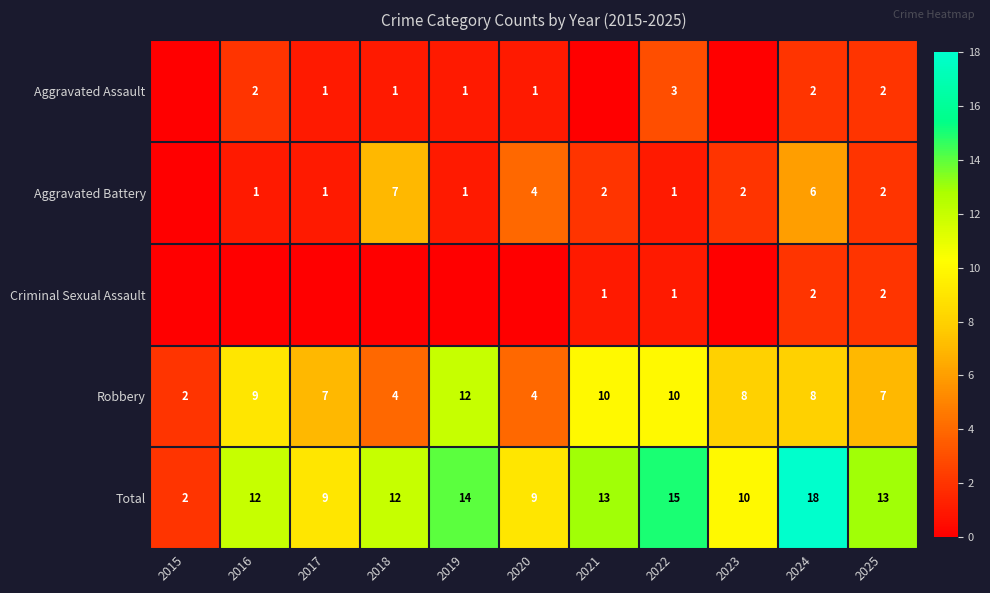

The value of Robbery at 2021 is 15. True or false?

False